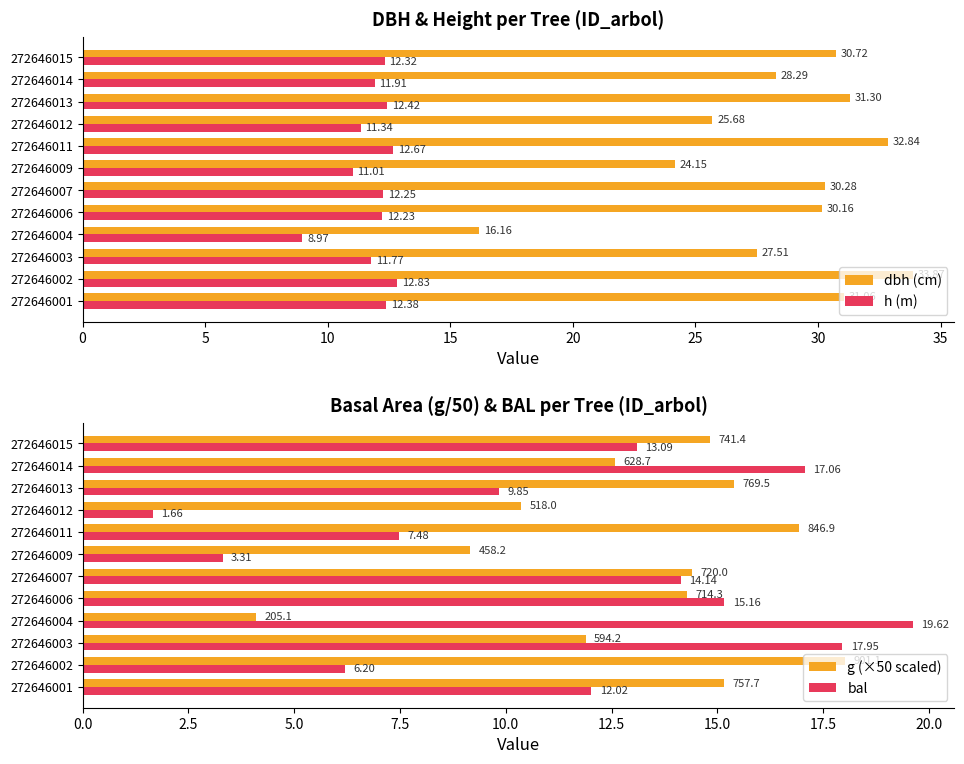

What is the sum of all dbh (cm) values?

342.0